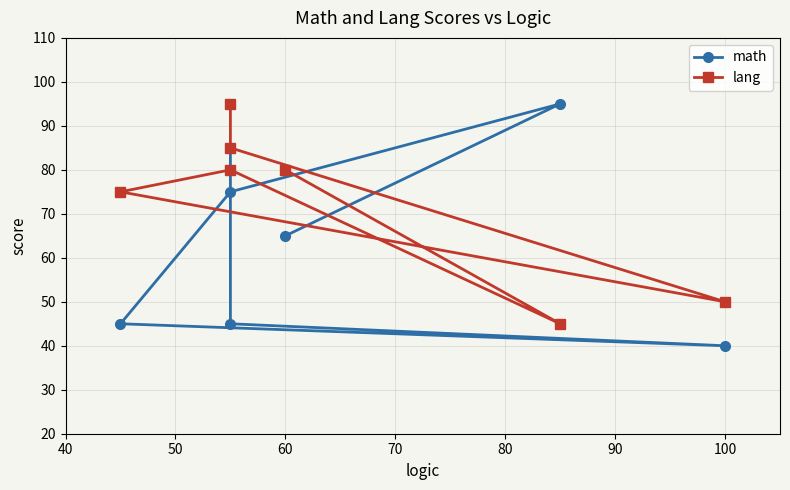

What is the difference between the maximum and minimum values in the lang series?

50